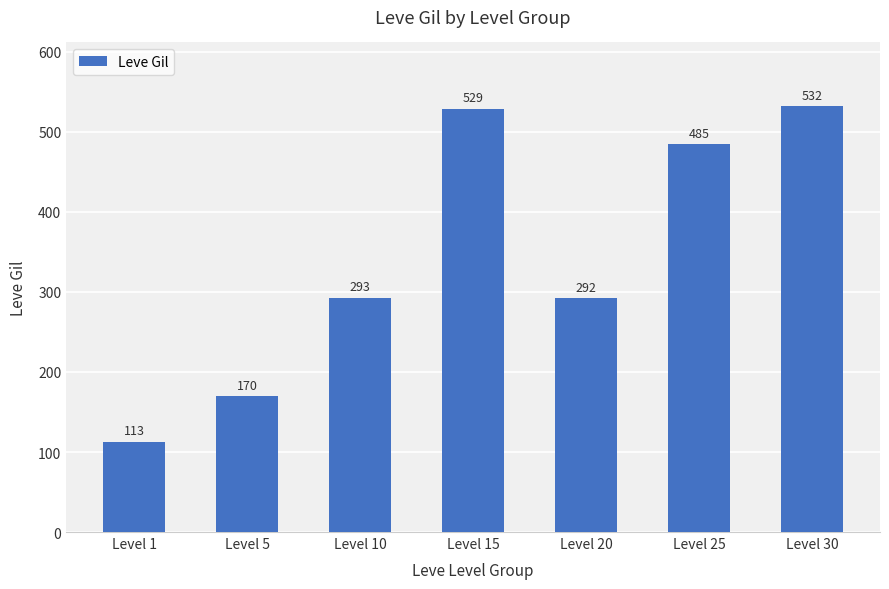

Where is the data nearest to the value 322?

Level 10